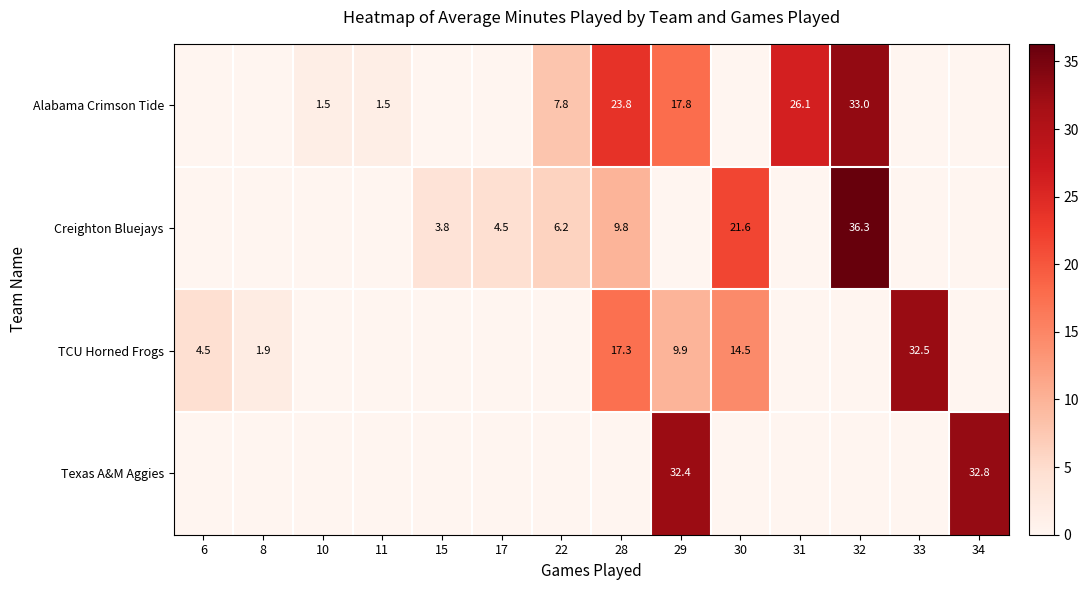

At which category is the sum across all series the highest?

32